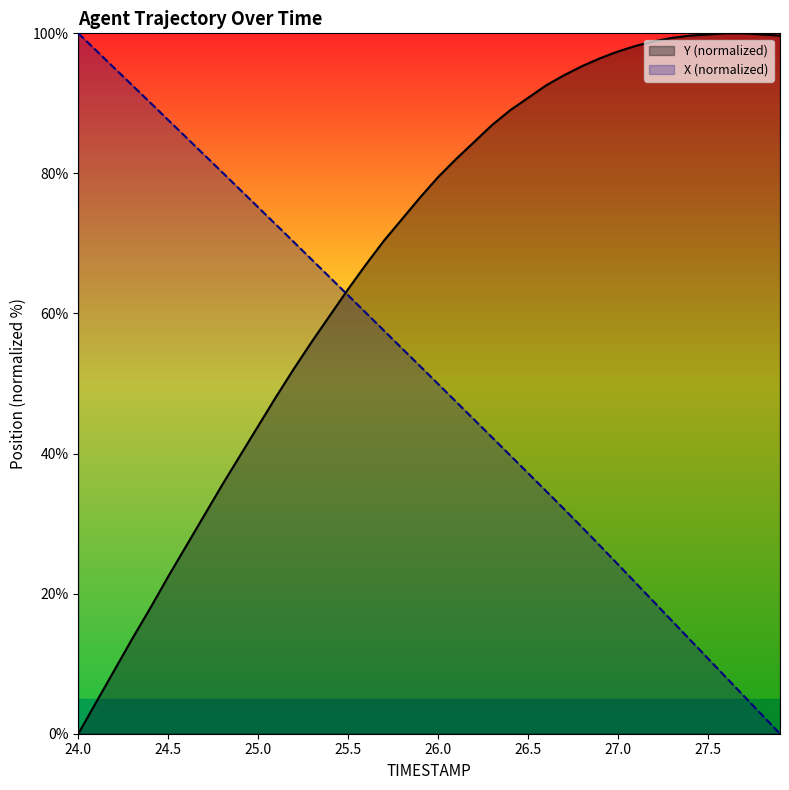

What is the difference between the Y values at 26.1 and 26.2?

2.4